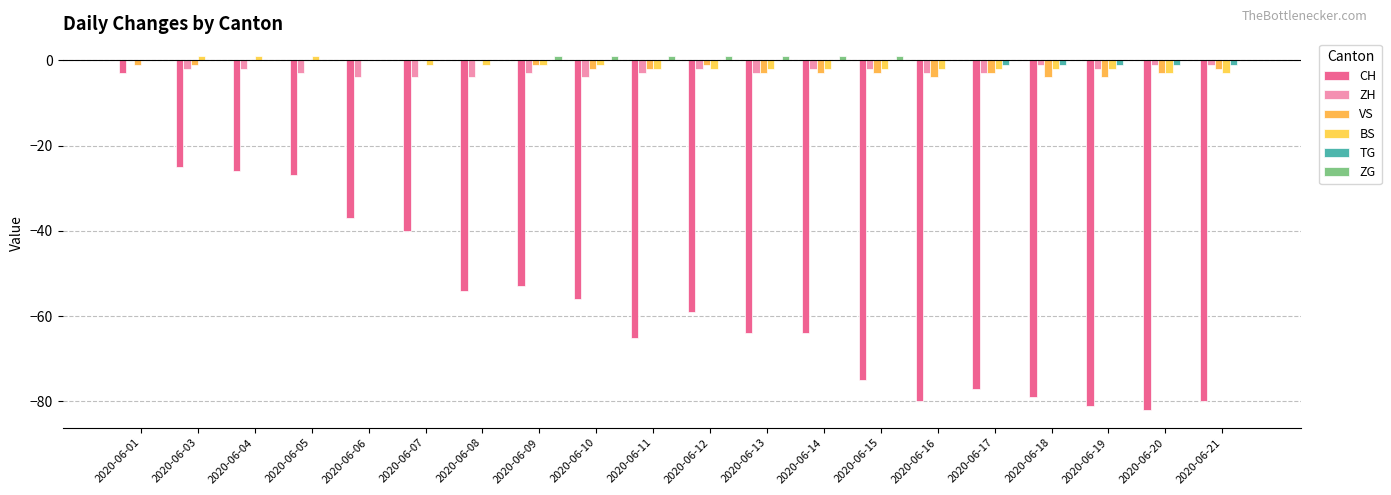

Reading left to right, what are all the values shown in this chart?

CH: 2020-06-01=-3	2020-06-03=-25	2020-06-04=-26	2020-06-05=-27	2020-06-06=-37	2020-06-07=-40	2020-06-08=-54	2020-06-09=-53	2020-06-10=-56	2020-06-11=-65	2020-06-12=-59	2020-06-13=-64	2020-06-14=-64	2020-06-15=-75	2020-06-16=-80	2020-06-17=-77	2020-06-18=-79	2020-06-19=-81	2020-06-20=-82	2020-06-21=-80
ZH: 2020-06-01=0	2020-06-03=-2	2020-06-04=-2	2020-06-05=-3	2020-06-06=-4	2020-06-07=-4	2020-06-08=-4	2020-06-09=-3	2020-06-10=-4	2020-06-11=-3	2020-06-12=-2	2020-06-13=-3	2020-06-14=-2	2020-06-15=-2	2020-06-16=-3	2020-06-17=-3	2020-06-18=-1	2020-06-19=-2	2020-06-20=-1	2020-06-21=-1
VS: 2020-06-01=-1	2020-06-03=-1	2020-06-04=0	2020-06-05=0	2020-06-06=0	2020-06-07=0	2020-06-08=0	2020-06-09=-1	2020-06-10=-2	2020-06-11=-2	2020-06-12=-1	2020-06-13=-3	2020-06-14=-3	2020-06-15=-3	2020-06-16=-4	2020-06-17=-3	2020-06-18=-4	2020-06-19=-4	2020-06-20=-3	2020-06-21=-2
BS: 2020-06-01=0	2020-06-03=1	2020-06-04=1	2020-06-05=1	2020-06-06=0	2020-06-07=-1	2020-06-08=-1	2020-06-09=-1	2020-06-10=-1	2020-06-11=-2	2020-06-12=-2	2020-06-13=-2	2020-06-14=-2	2020-06-15=-2	2020-06-16=-2	2020-06-17=-2	2020-06-18=-2	2020-06-19=-2	2020-06-20=-3	2020-06-21=-3
TG: 2020-06-01=0	2020-06-03=0	2020-06-04=0	2020-06-05=0	2020-06-06=0	2020-06-07=0	2020-06-08=0	2020-06-09=0	2020-06-10=0	2020-06-11=0	2020-06-12=0	2020-06-13=0	2020-06-14=0	2020-06-15=0	2020-06-16=0	2020-06-17=-1	2020-06-18=-1	2020-06-19=-1	2020-06-20=-1	2020-06-21=-1
ZG: 2020-06-01=0	2020-06-03=0	2020-06-04=0	2020-06-05=0	2020-06-06=0	2020-06-07=0	2020-06-08=0	2020-06-09=1	2020-06-10=1	2020-06-11=1	2020-06-12=1	2020-06-13=1	2020-06-14=1	2020-06-15=1	2020-06-16=0	2020-06-17=0	2020-06-18=0	2020-06-19=0	2020-06-20=0	2020-06-21=0